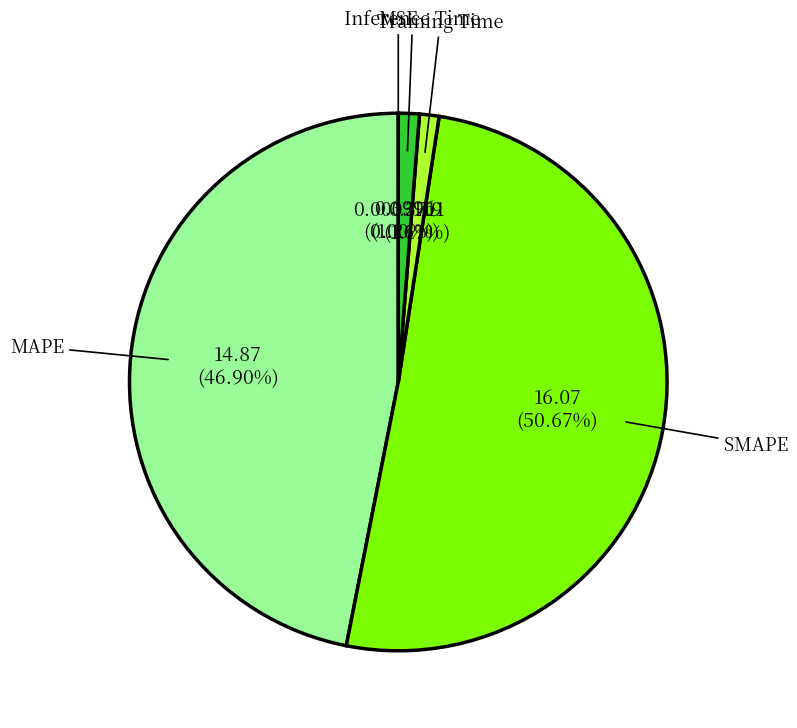

Does any single category account for the majority?

Yes